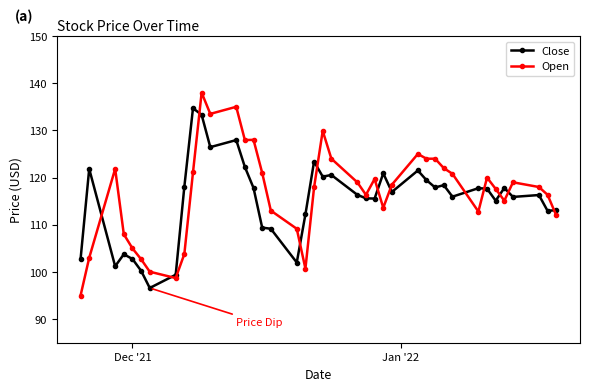

How many data points does each series have?

40